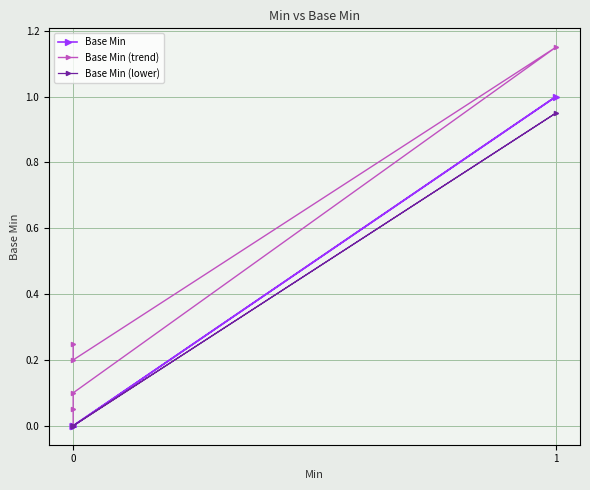

Which series changed the most between 0 and 4?

Base Min (trend)